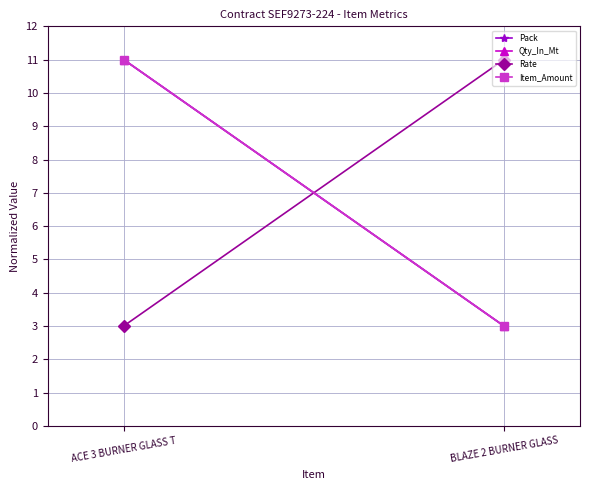

At how many categories does at least one series exceed 7?

2